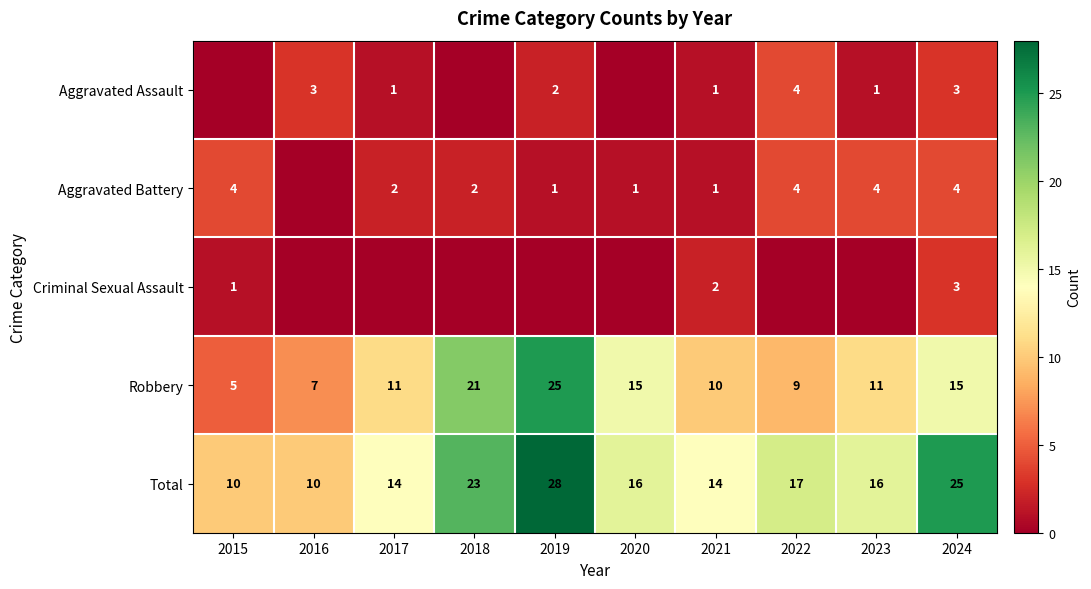

What is the greatest value displayed?

28